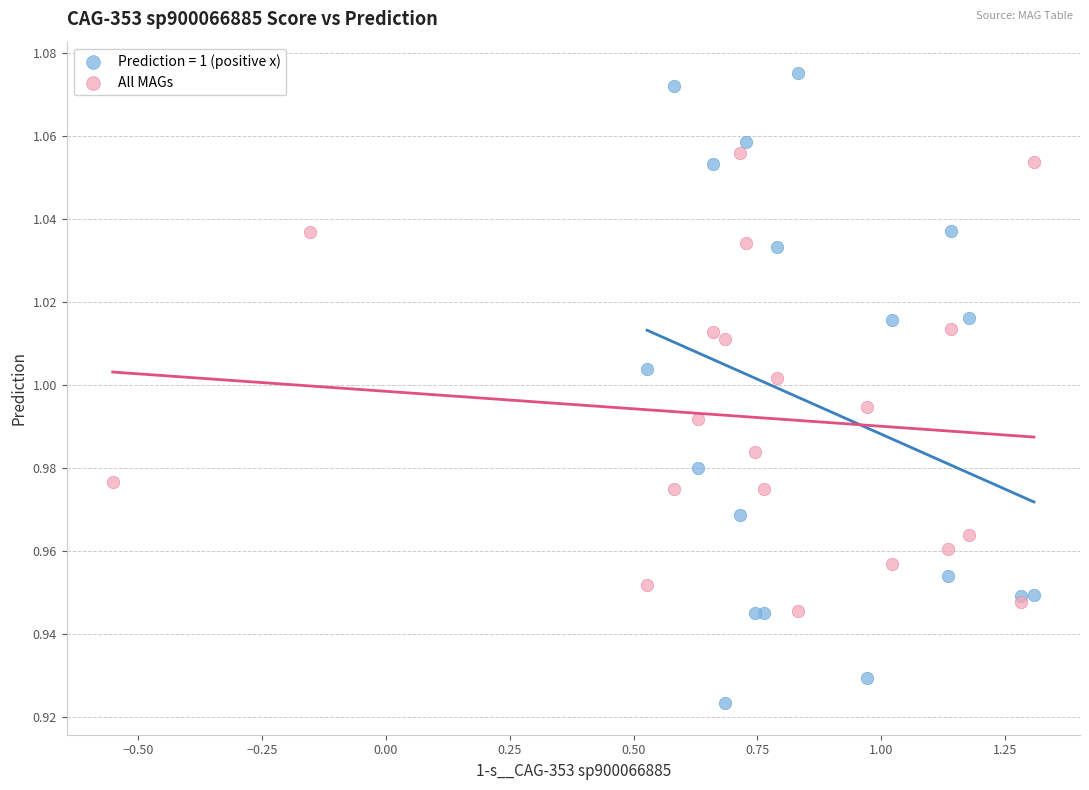

Which series has the largest Y range (max minus min)?

Prediction = 1 (positive x)